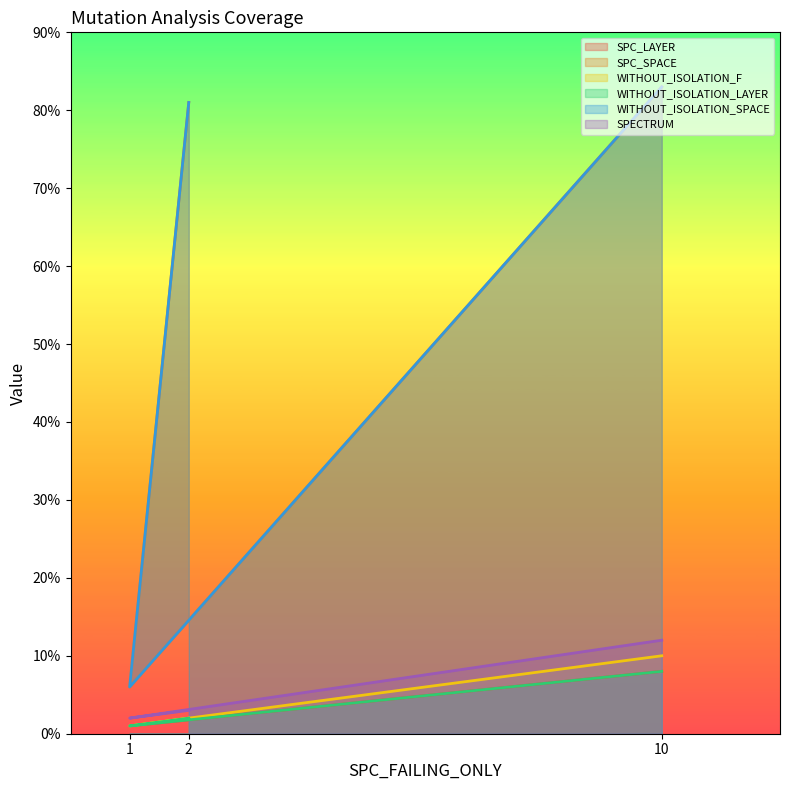

The value of WITHOUT_ISOLATION_F at 2 is 3. True or false?

False